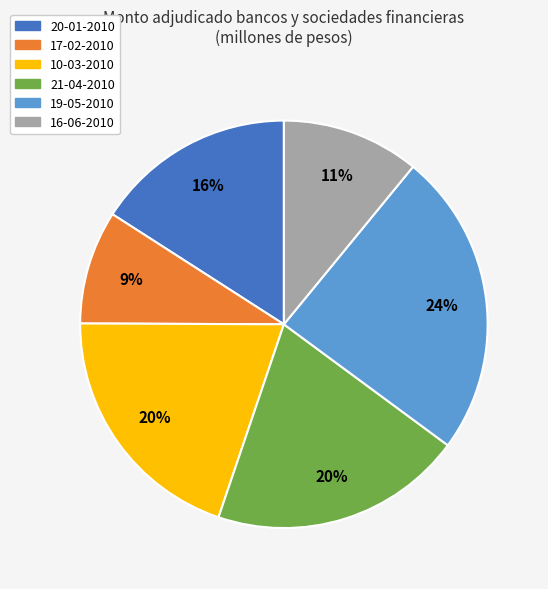

To the nearest percent, what is the combined percentage of 17-02-2010 and 19-05-2010?

33%